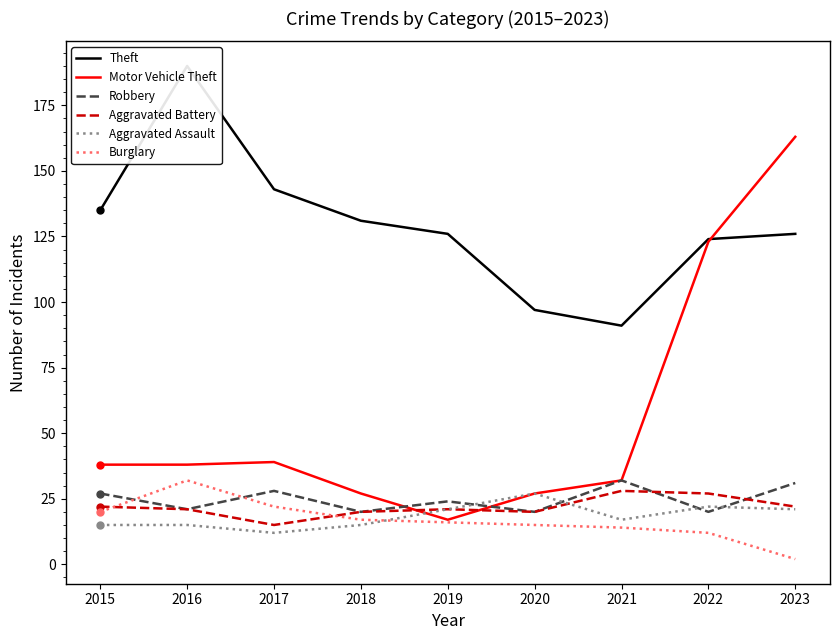

Between 2017 and 2019, which series saw the biggest shift?

Motor Vehicle Theft